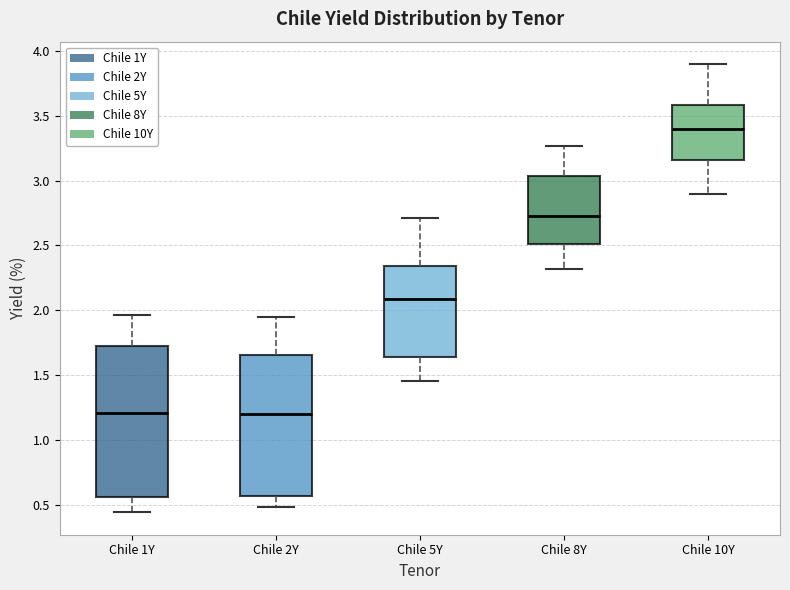

Where does the lower whisker of the box for Chile 10Y end on the y-axis? The values are not printed on the chart, so give them approximately, as read against the axis.

2.90